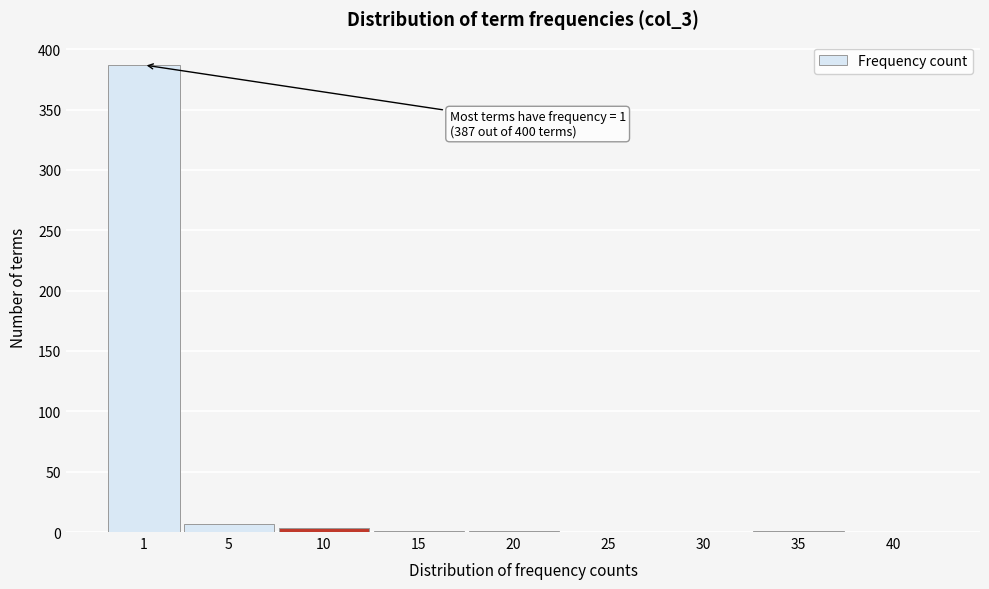

What is the sum of all values?

400